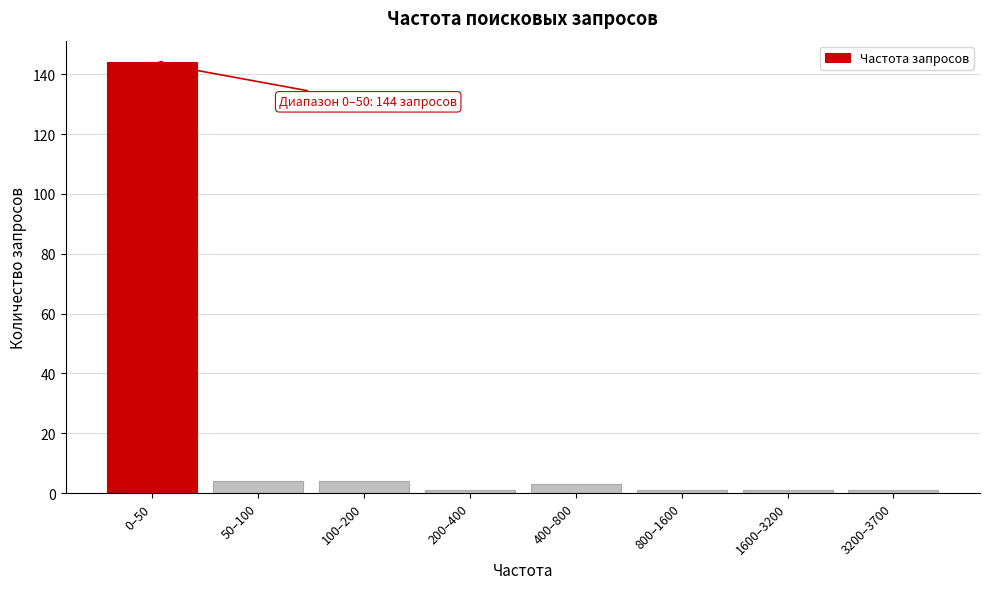

Reading right to left, transcribe all the data shown in this chart.

1	1	1	3	1	4	4	144